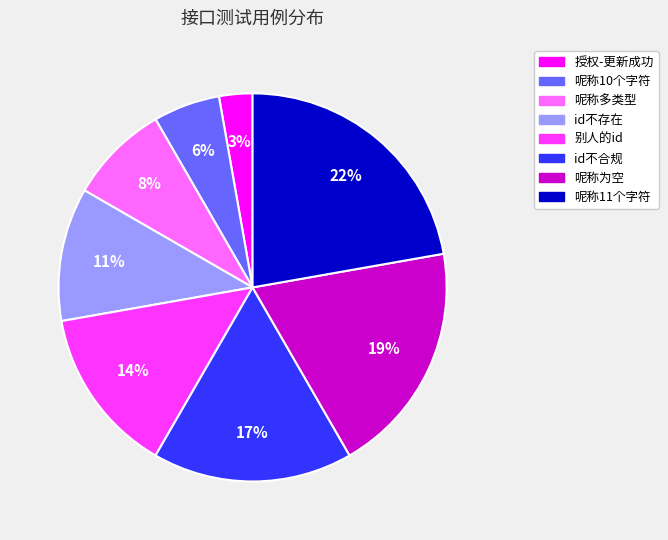

Rank the categories by value from highest to lowest.

呢称11个字符, 呢称为空, id不合规, 别人的id, id不存在, 呢称多类型, 呢称10个字符, 授权-更新成功